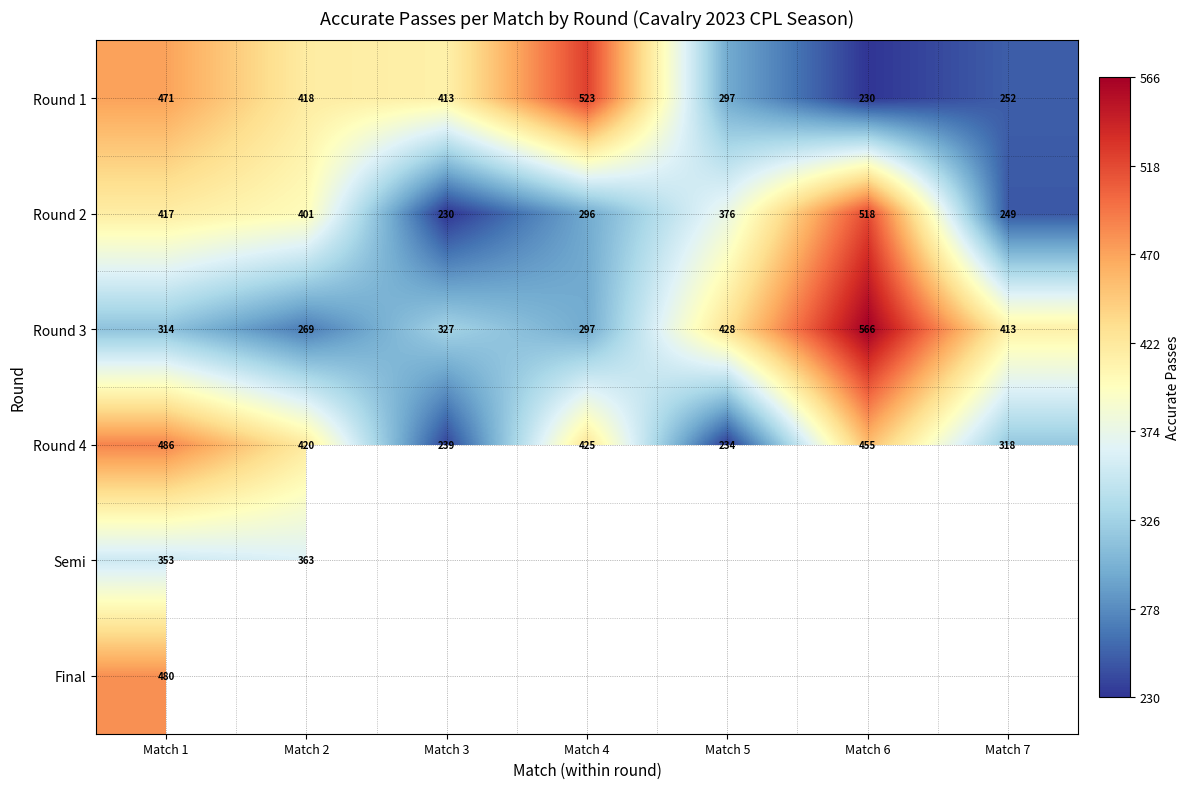

Read the Round 4 value at Match 3, to the nearest 50.

250